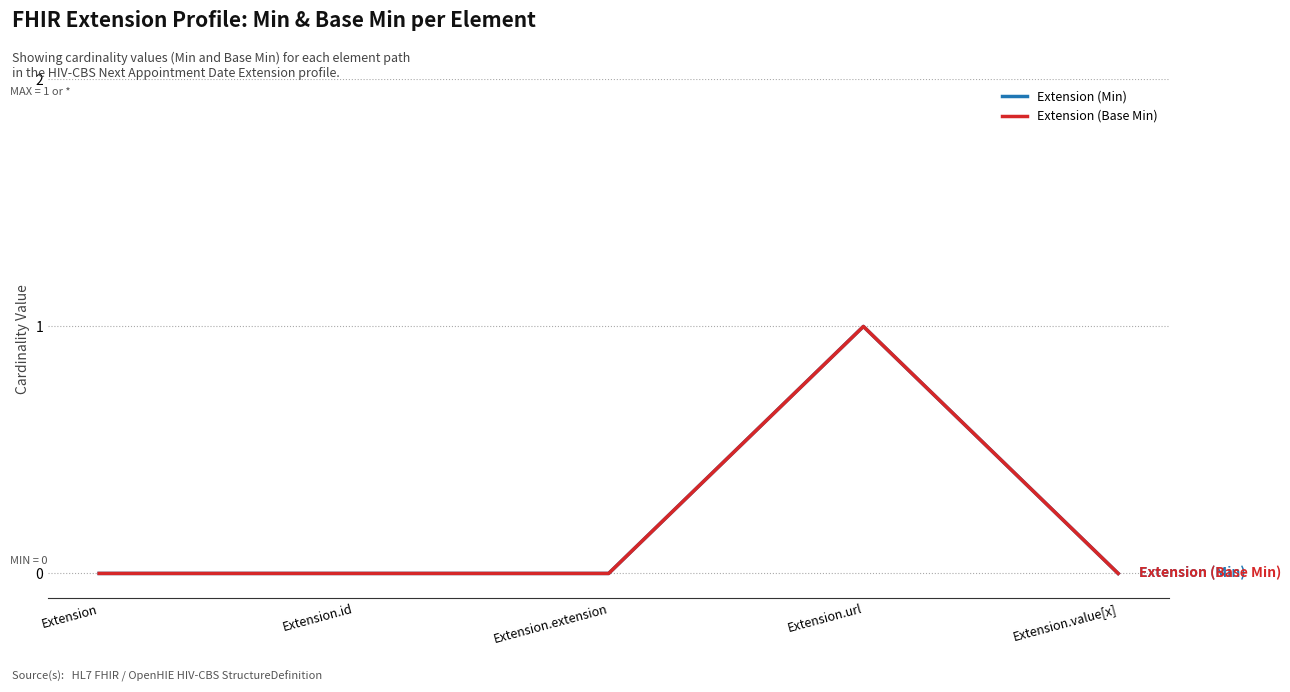

Does the chart have visible grid lines?

Yes